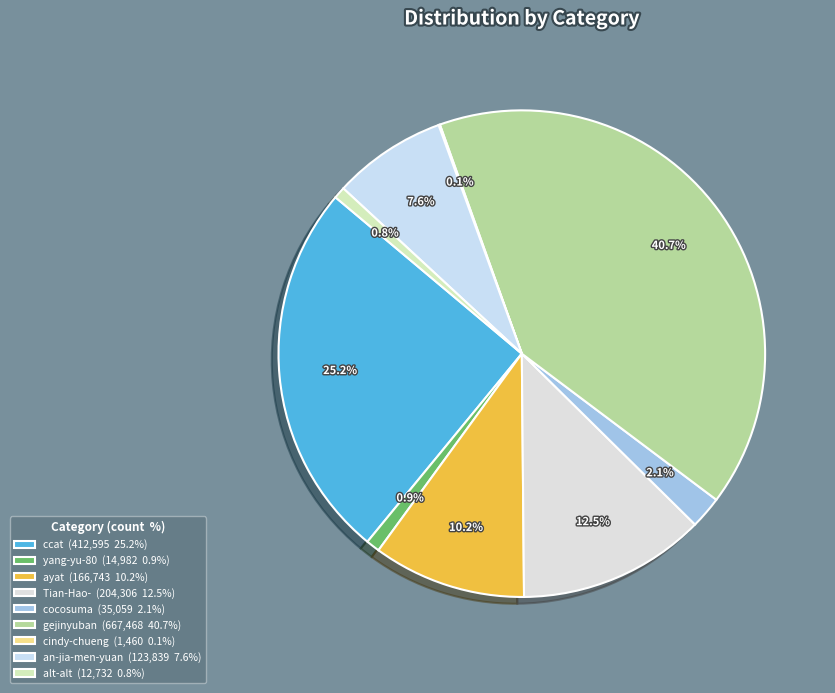

How many slices are in this pie chart?

9